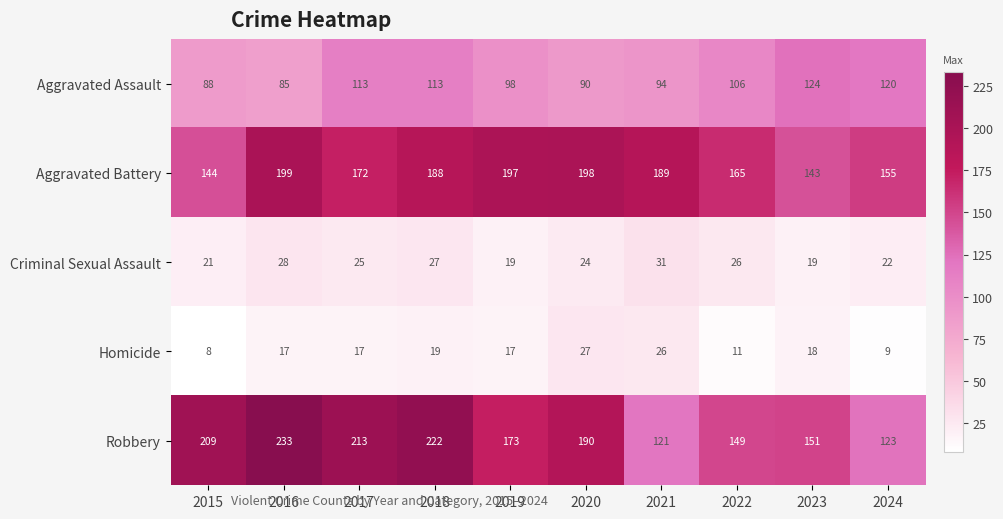

True or false: Robbery has a value of 213 at 2017.

True